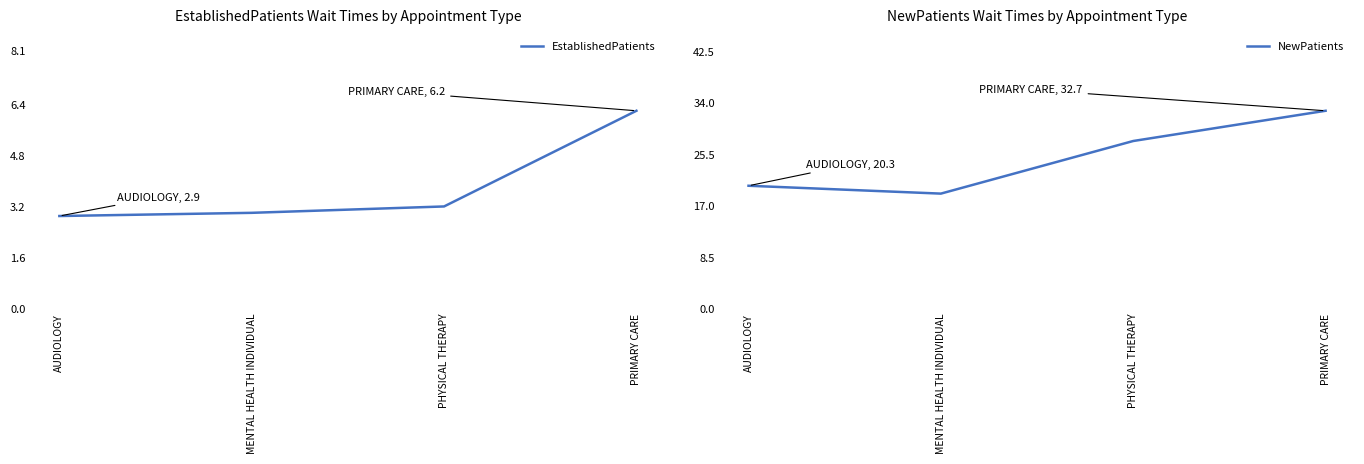

True or false: EstablishedPatients and NewPatients cross at least once.

False